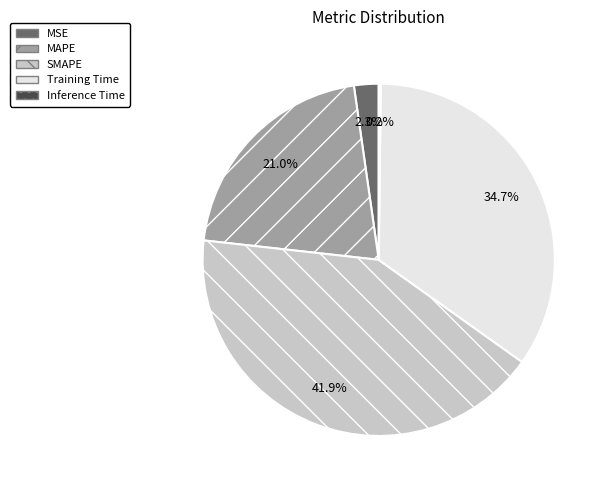

What is the ratio of the value at SMAPE to the value at Training Time?

1.2